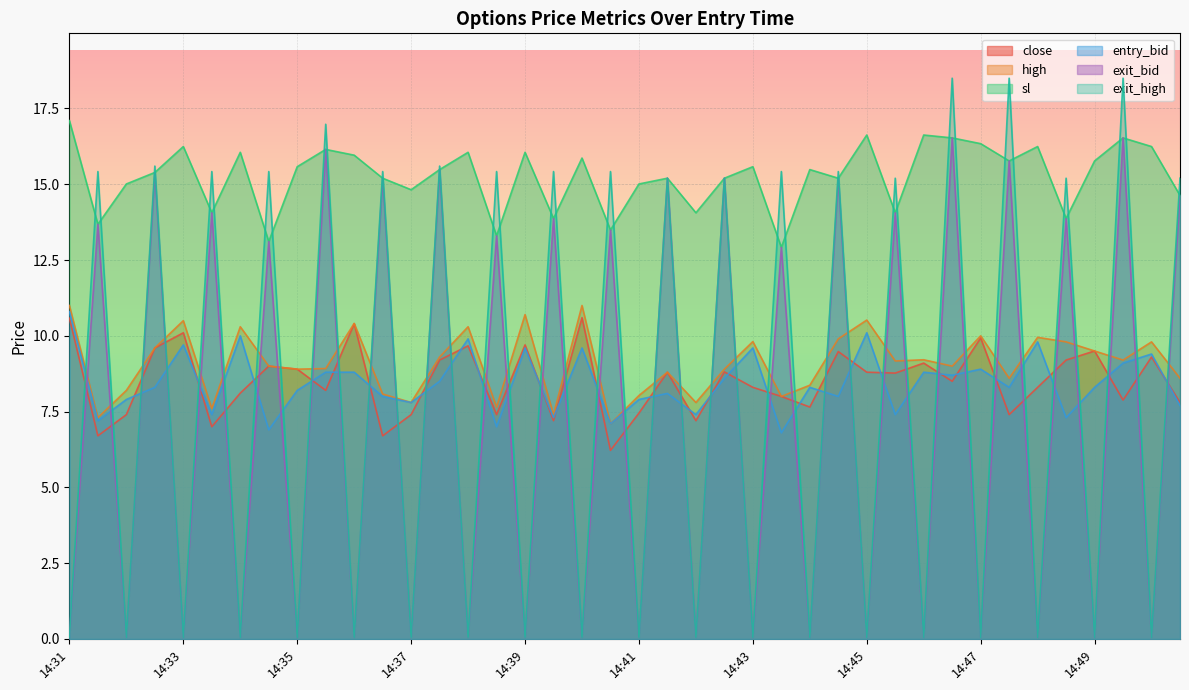

True or false: close and high cross at least once.

False